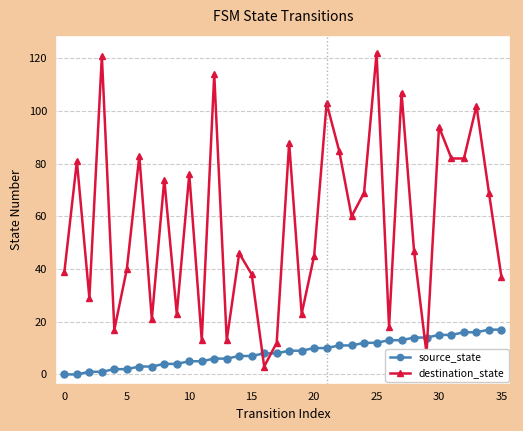

Which series has the largest total across all categories?

destination_state